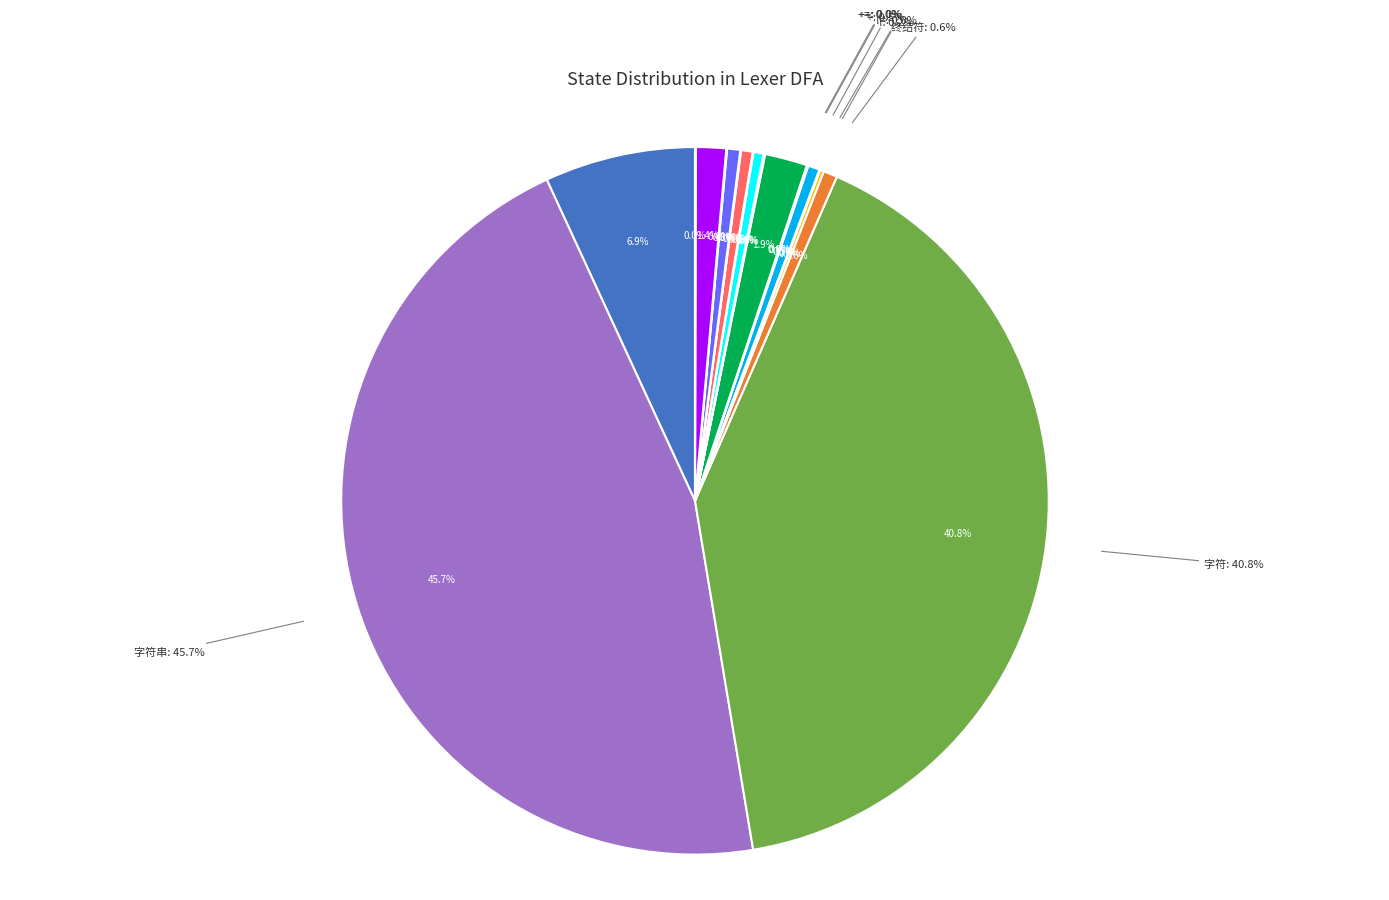

What is the ratio of the value at += to the value at !=?

1.6